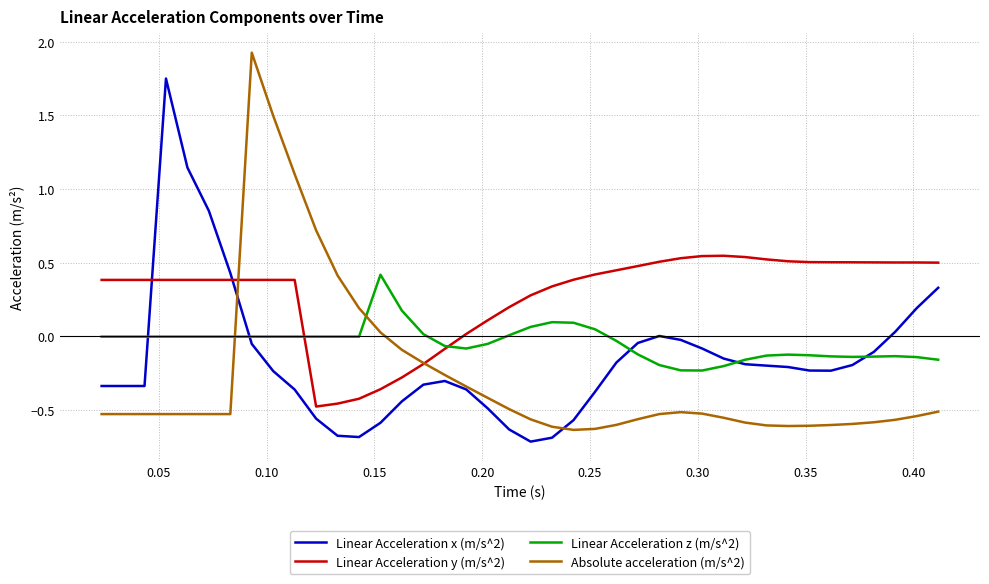

Which series has the largest total across all categories?

Linear Acceleration y (m/s^2)